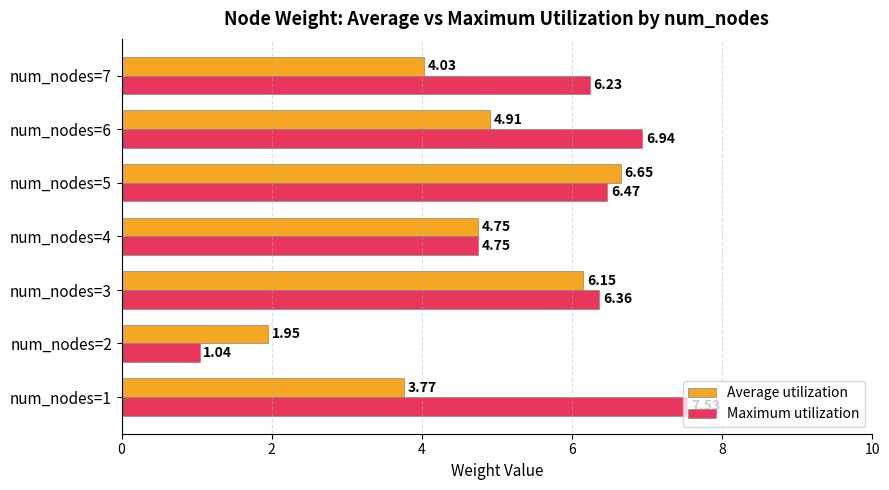

What is the average value of the Average utilization series?

4.6